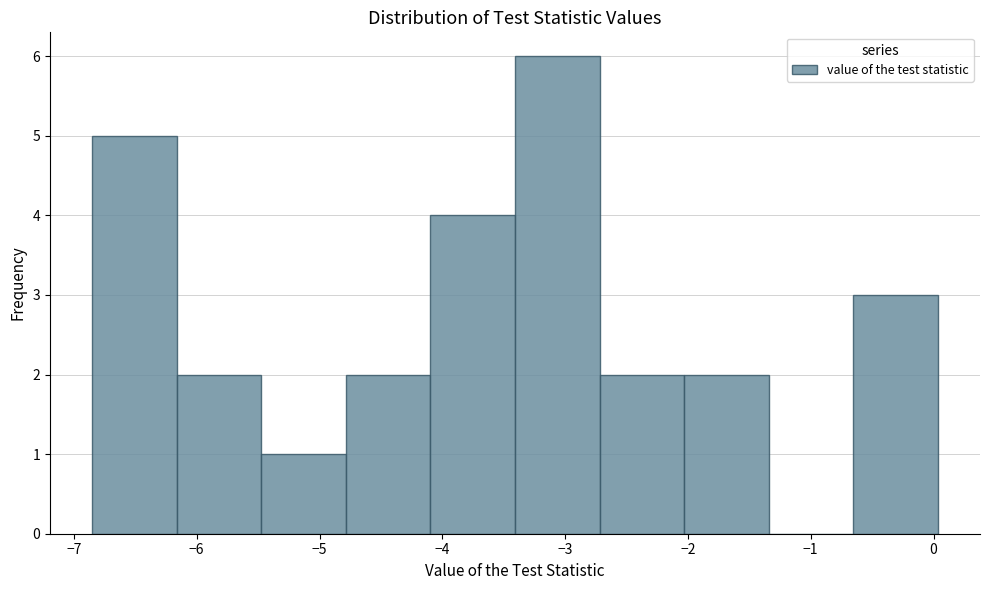

Over which range of the x-axis is the bar tallest?

-3.4 to -2.7